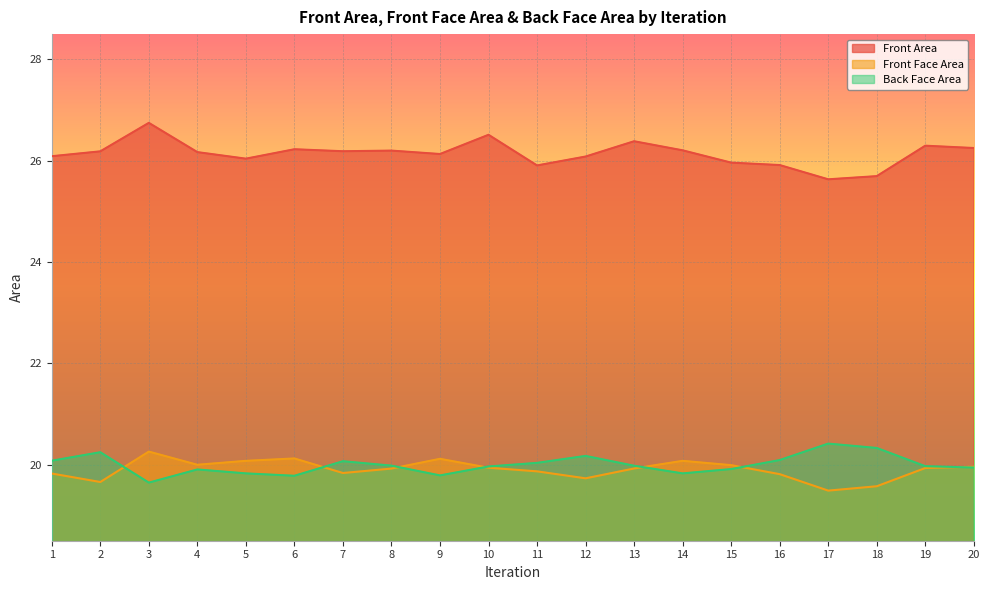

True or false: Back Face Area has more than 0 interior local peaks.

True